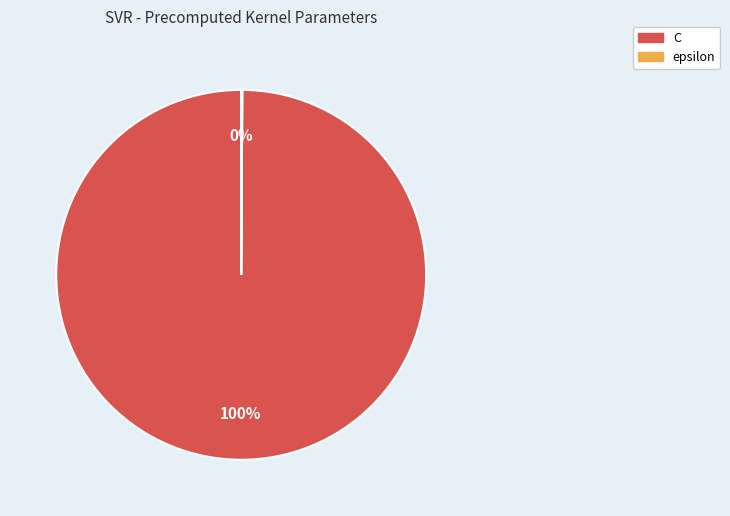

Which category has the biggest portion of the pie?

C